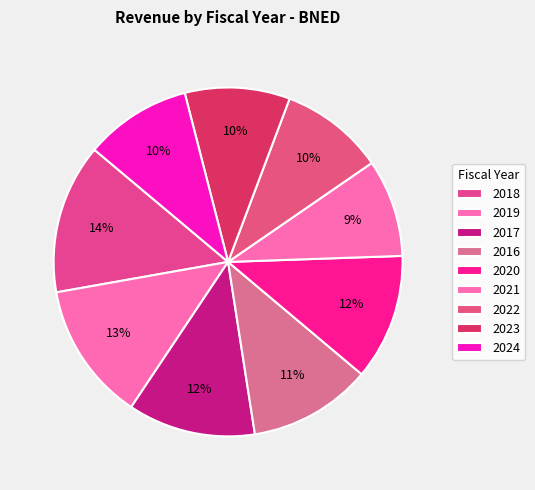

How many segments does this pie chart have?

9